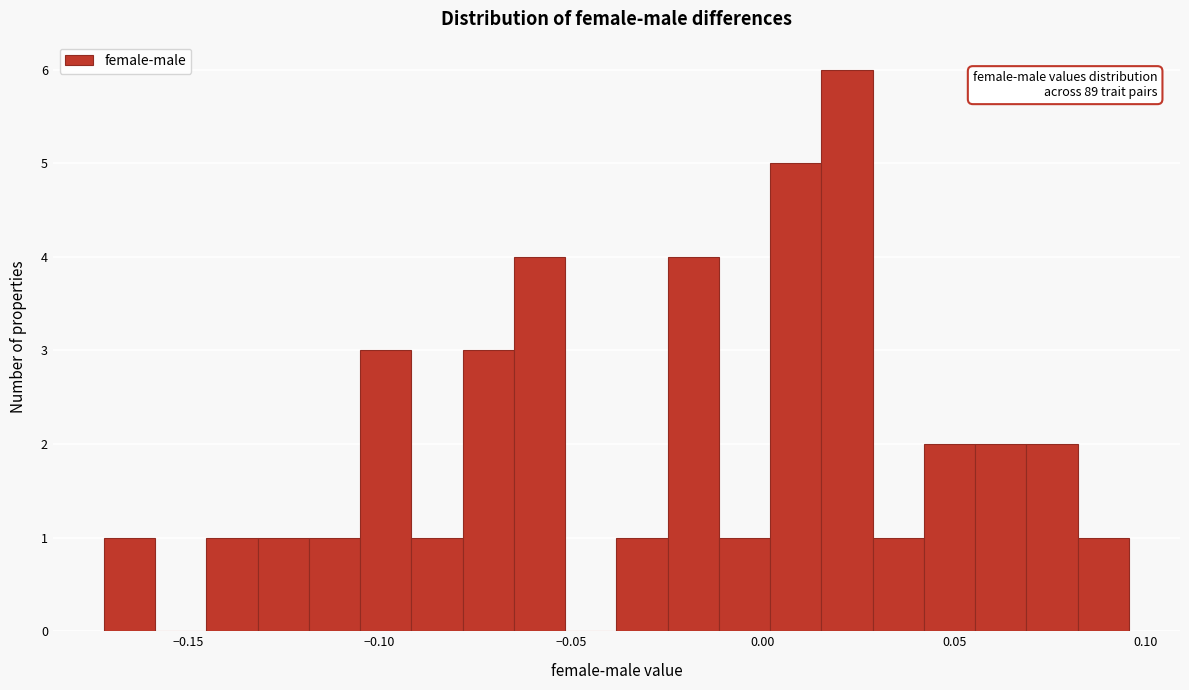

Read against the x-axis, roughly where is the centre of the tallest bar?

0.020